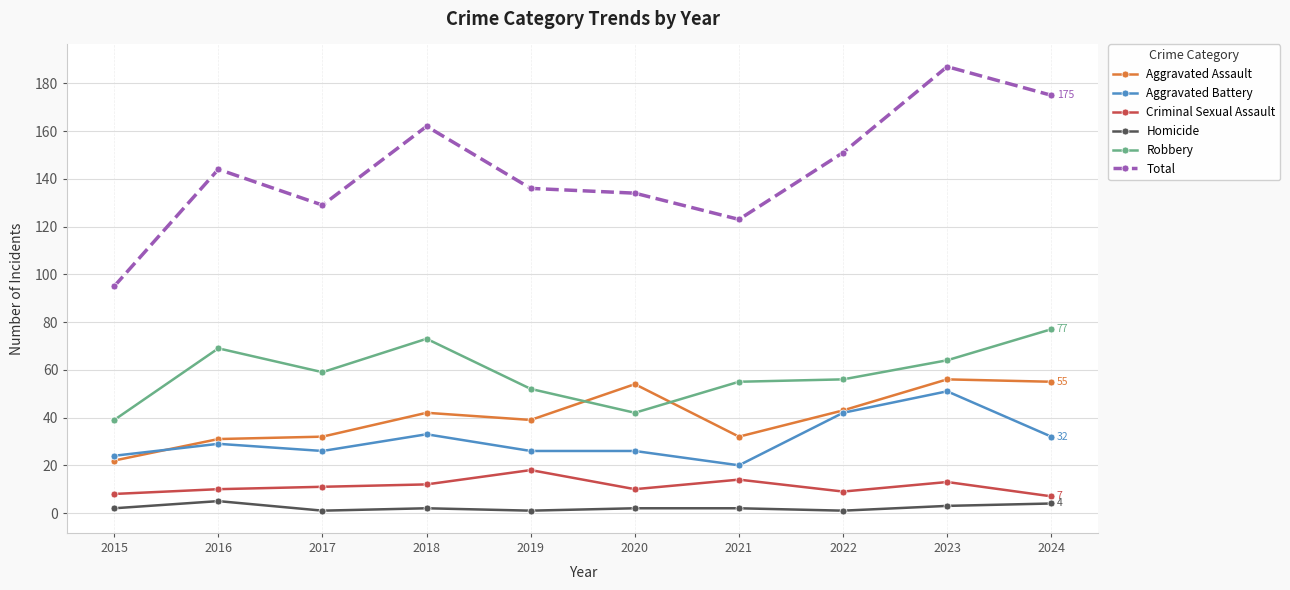

True or false: Robbery and Homicide intersect in this chart.

False